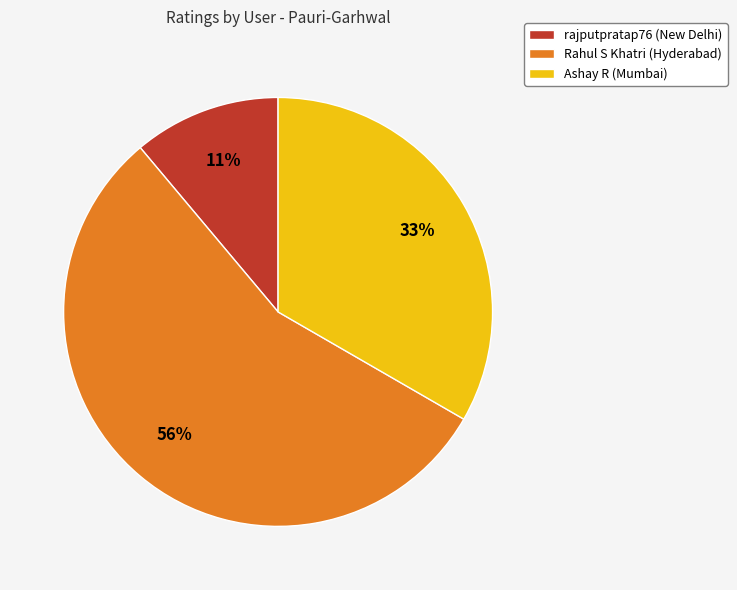

Count the number of slices in the pie.

3